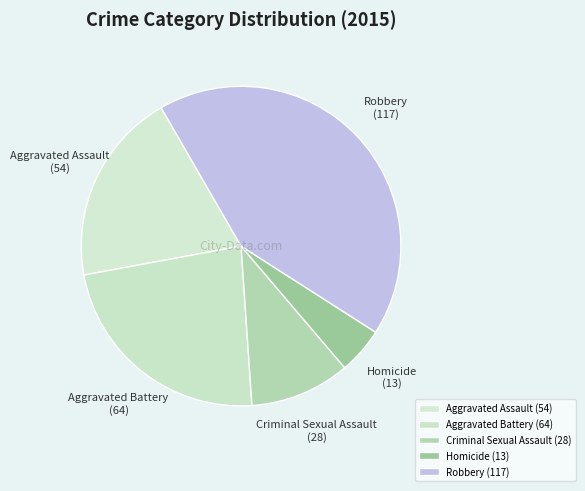

Rank the categories by value from highest to lowest.

Robbery, Aggravated Battery, Aggravated Assault, Criminal Sexual Assault, Homicide